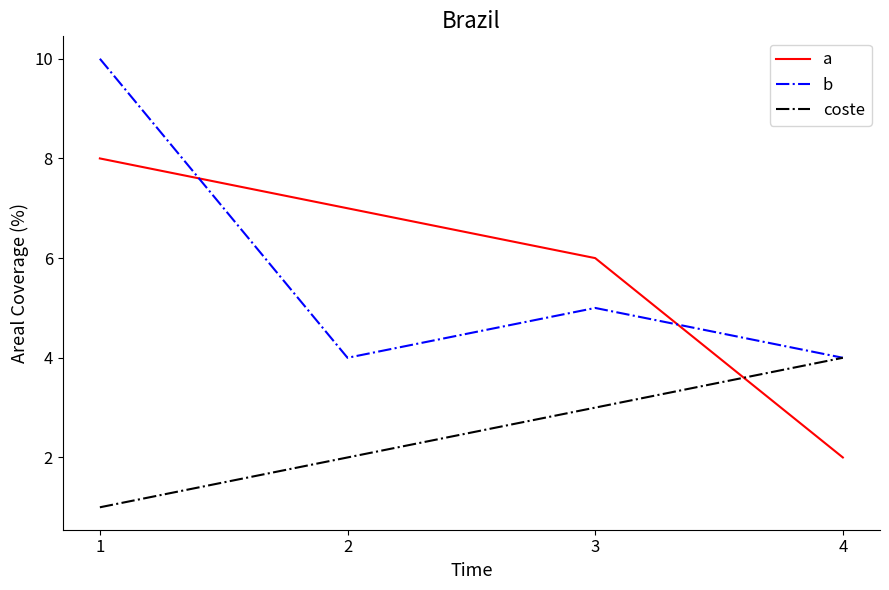

Is the value of b at 3 greater than the value of a at 1?

No